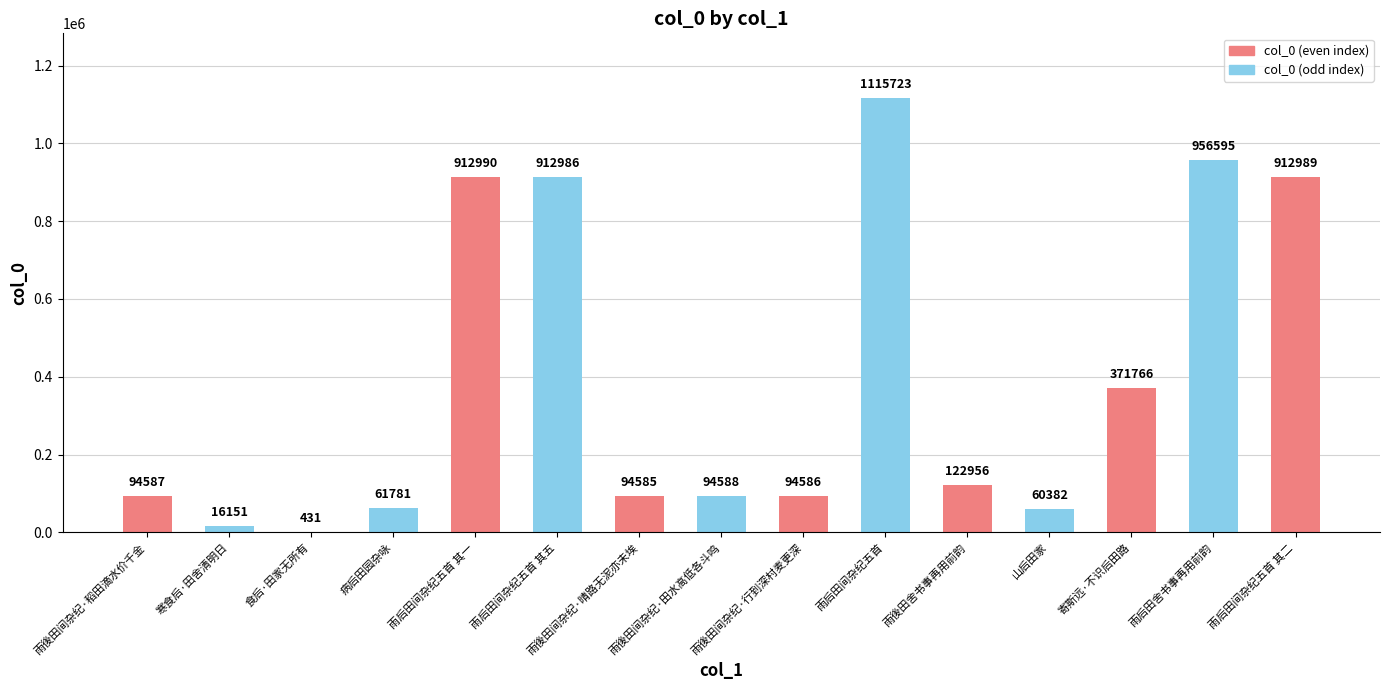

What is the sum of all values?

5823096